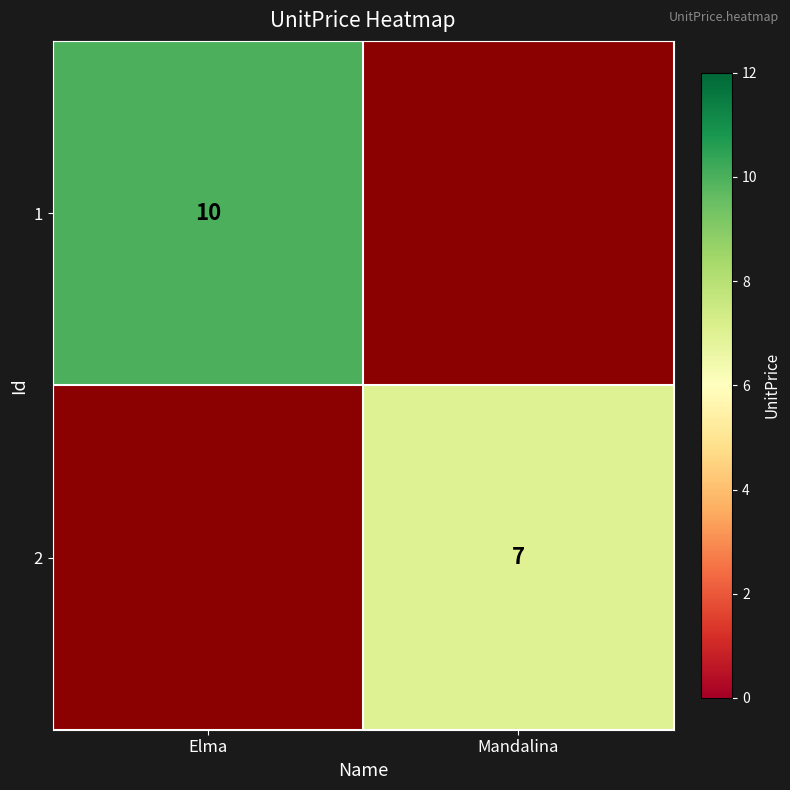

Is it true that 2 equals 10 at Mandalina?

False